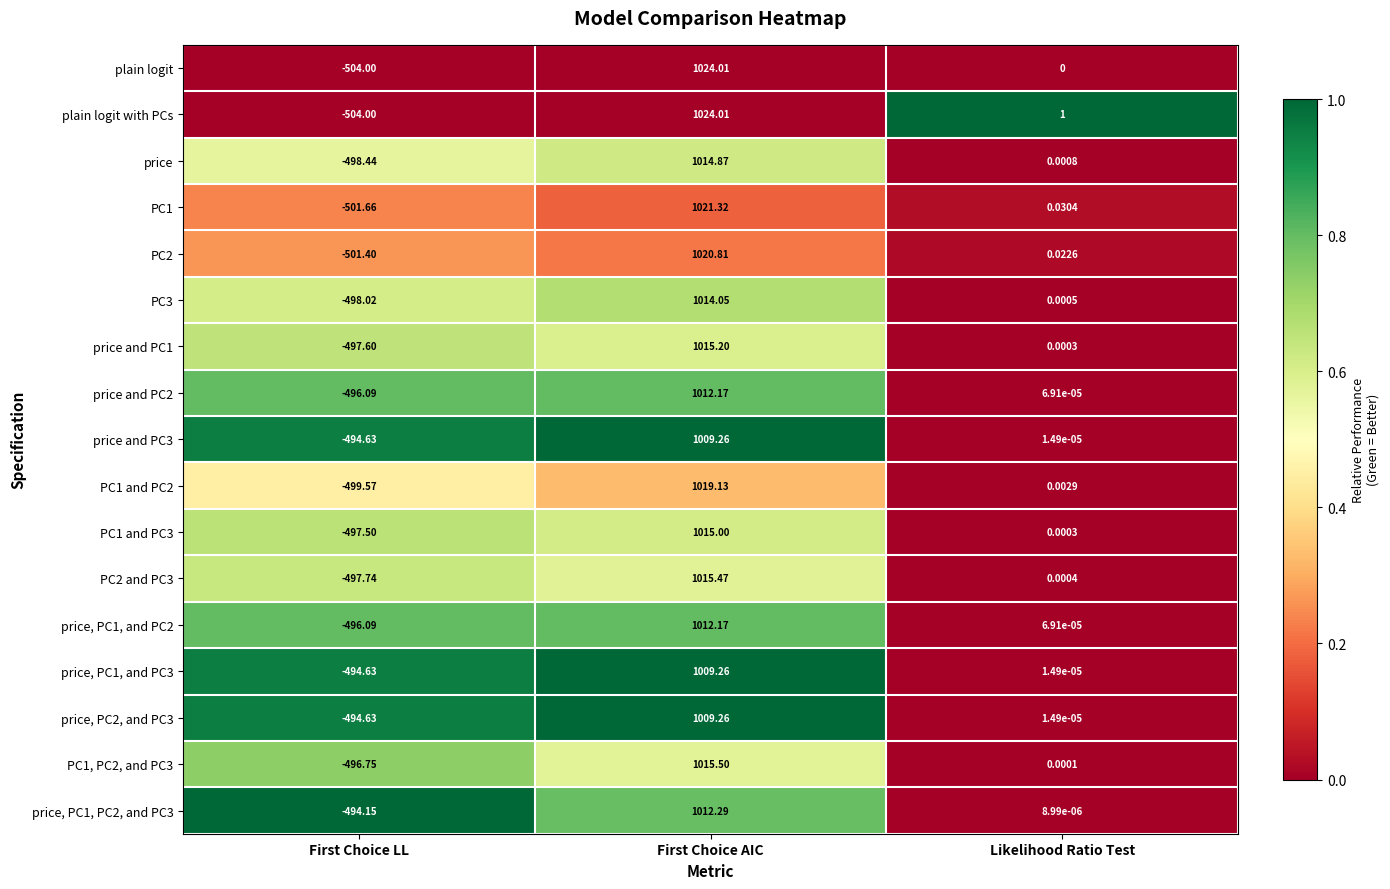

Where is PC1, PC2, and PC3 nearest to the value 259?

Likelihood Ratio Test